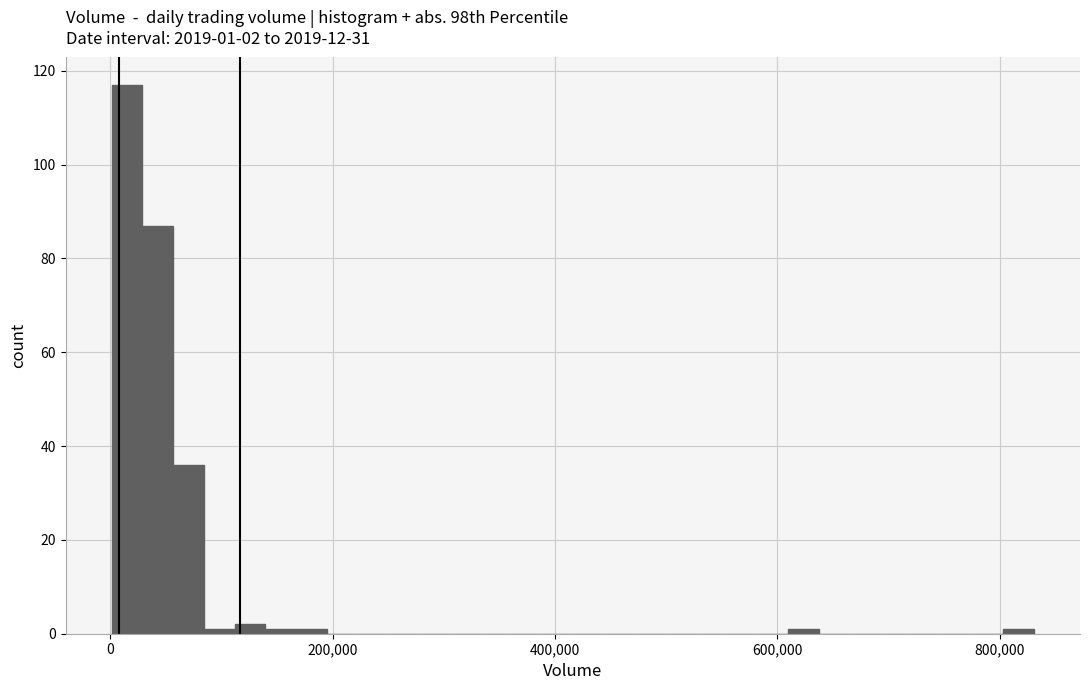

Around what value on the x-axis is the tallest bar? Give the approximate position of its centre, as read against the axis.

20000